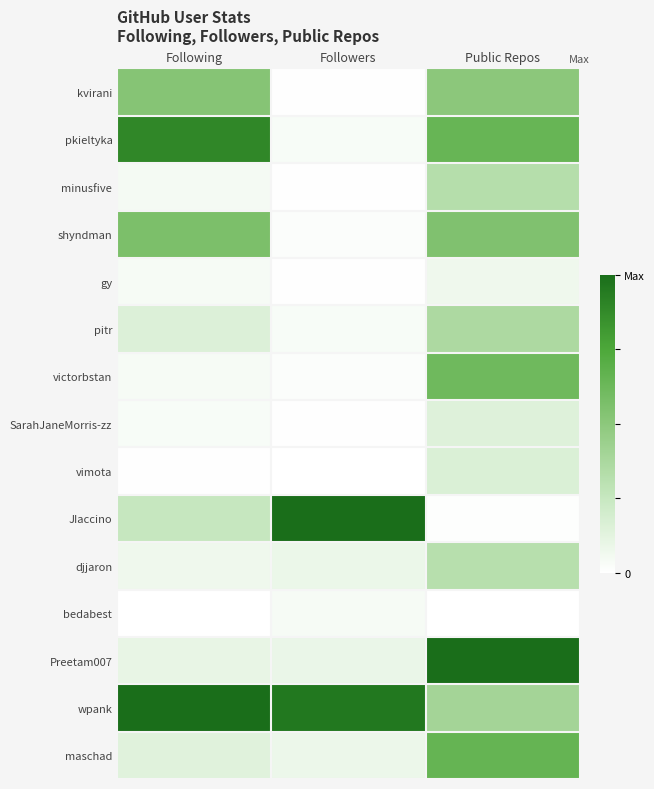

Reading left to right, extract all data points from this chart.

kvirani: Following=0.5	Followers=0.0	Public Repos=0.5
pkieltyka: Following=0.9	Followers=0.0	Public Repos=0.6
minusfive: Following=0.0	Followers=0.0	Public Repos=0.3
shyndman: Following=0.6	Followers=0.0	Public Repos=0.5
gy: Following=0.0	Followers=0.0	Public Repos=0.1
pitr: Following=0.2	Followers=0.0	Public Repos=0.4
victorbstan: Following=0.0	Followers=0.0	Public Repos=0.6
SarahJaneMorris-zz: Following=0.0	Followers=0.0	Public Repos=0.1
vimota: Following=0.0	Followers=0.0	Public Repos=0.2
JIaccino: Following=0.3	Followers=1.0	Public Repos=0.0
djjaron: Following=0.1	Followers=0.1	Public Repos=0.3
bedabest: Following=0.0	Followers=0.0	Public Repos=0.0
Preetam007: Following=0.1	Followers=0.1	Public Repos=1.0
wpank: Following=1.0	Followers=1.0	Public Repos=0.4
maschad: Following=0.1	Followers=0.1	Public Repos=0.7